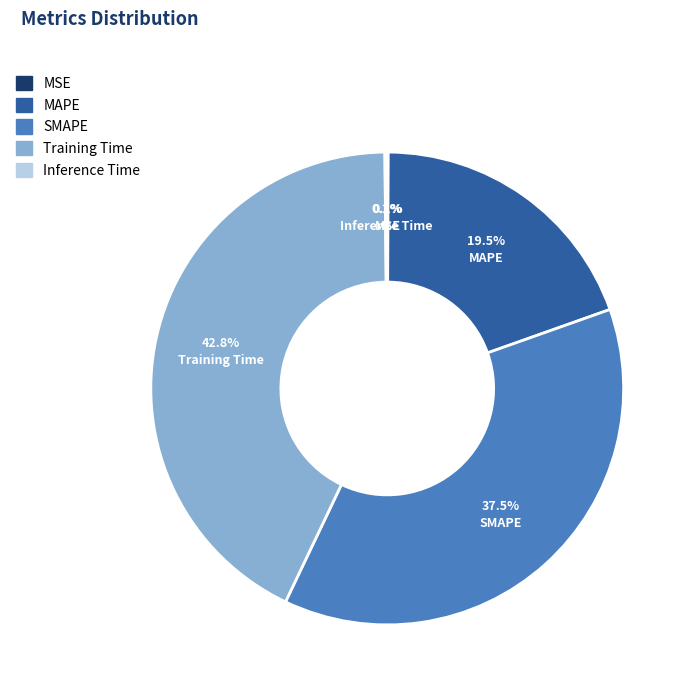

Is MAPE the majority of the pie?

No